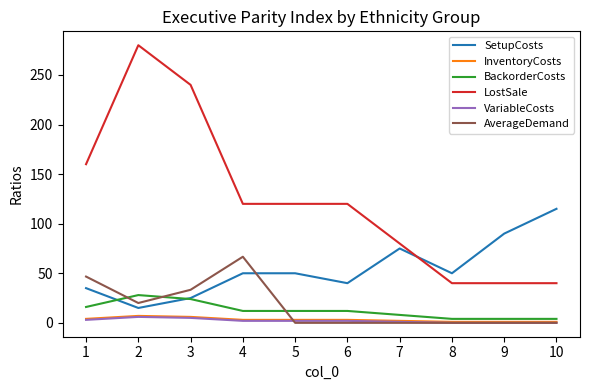

Which series has the widest spread of values?

LostSale